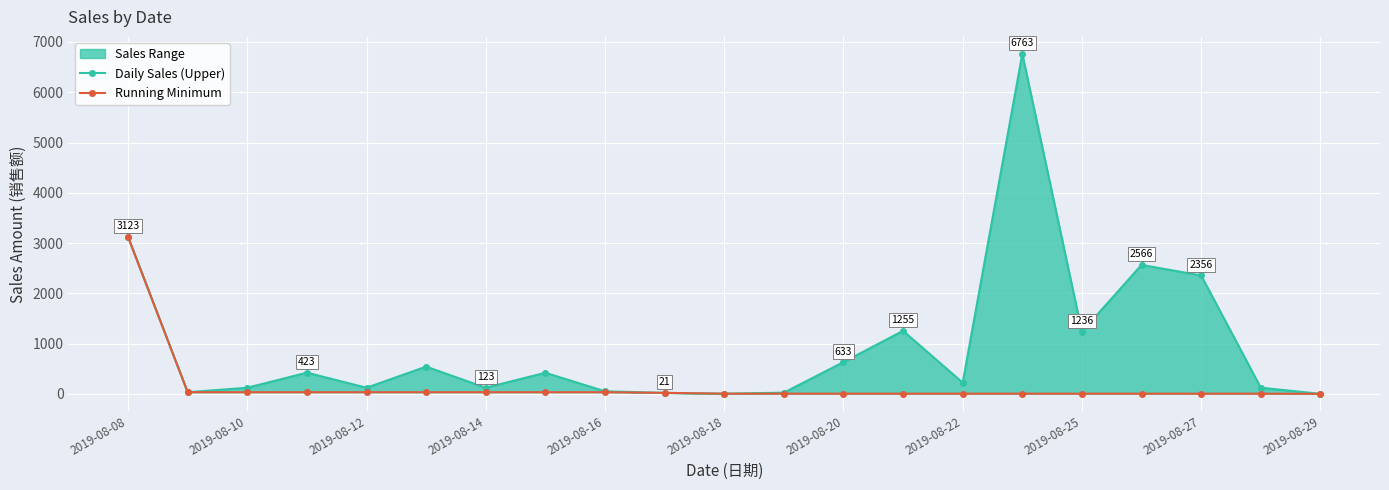

At which label does Running Minimum reach its peak?

2019-08-08